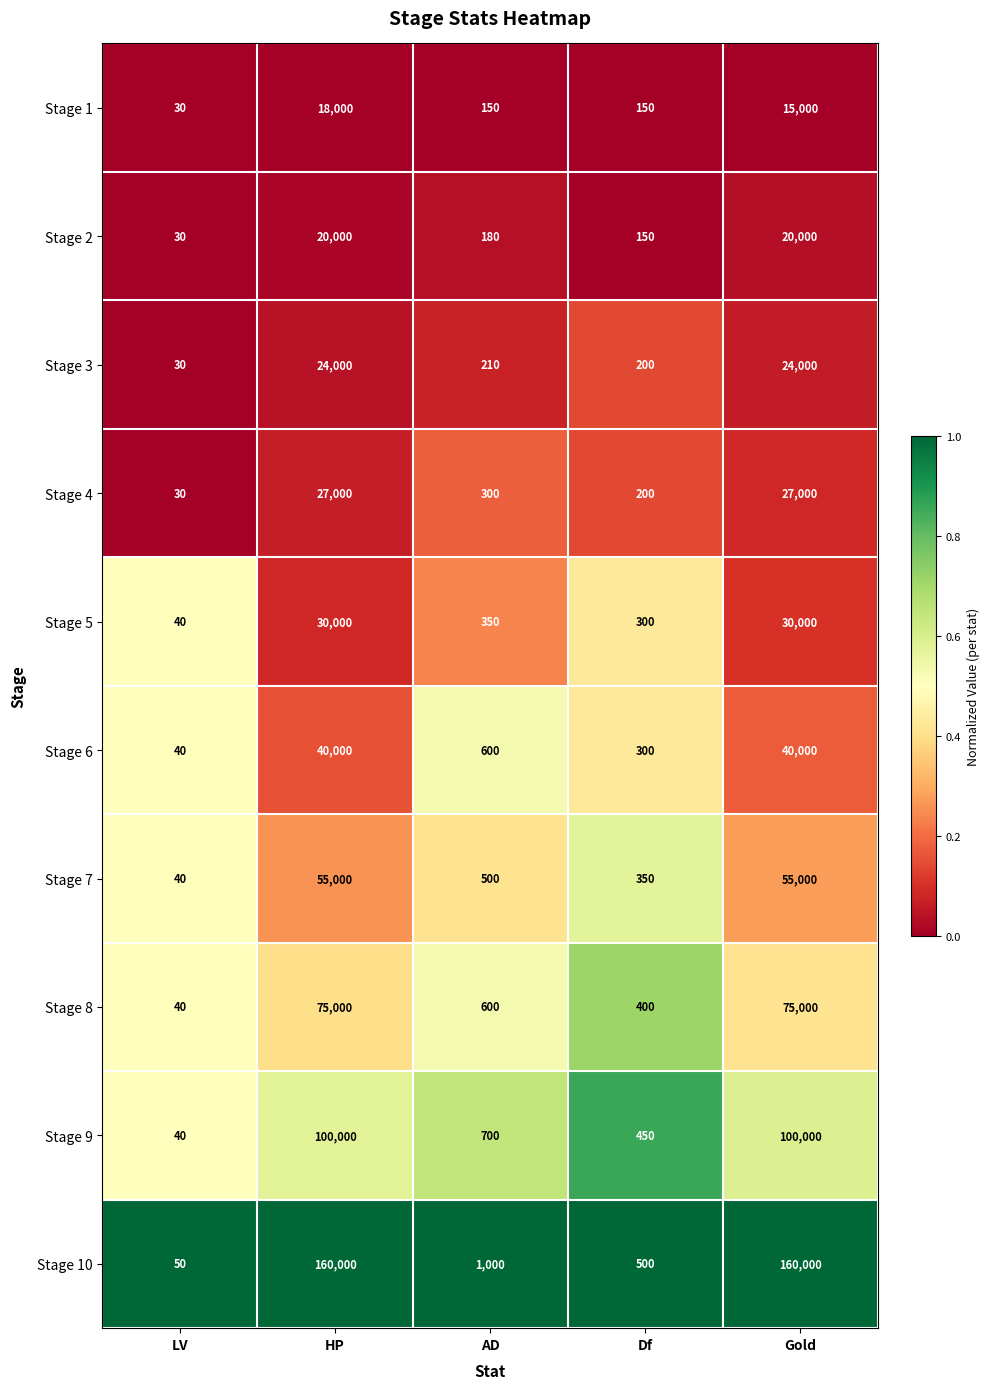

How many data points does each series have?

5